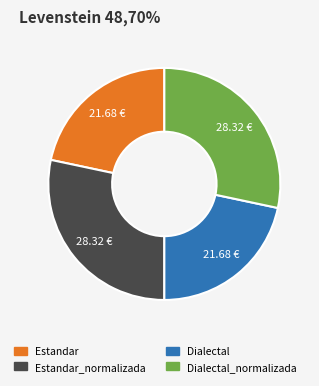

How many segments does this pie chart have?

4